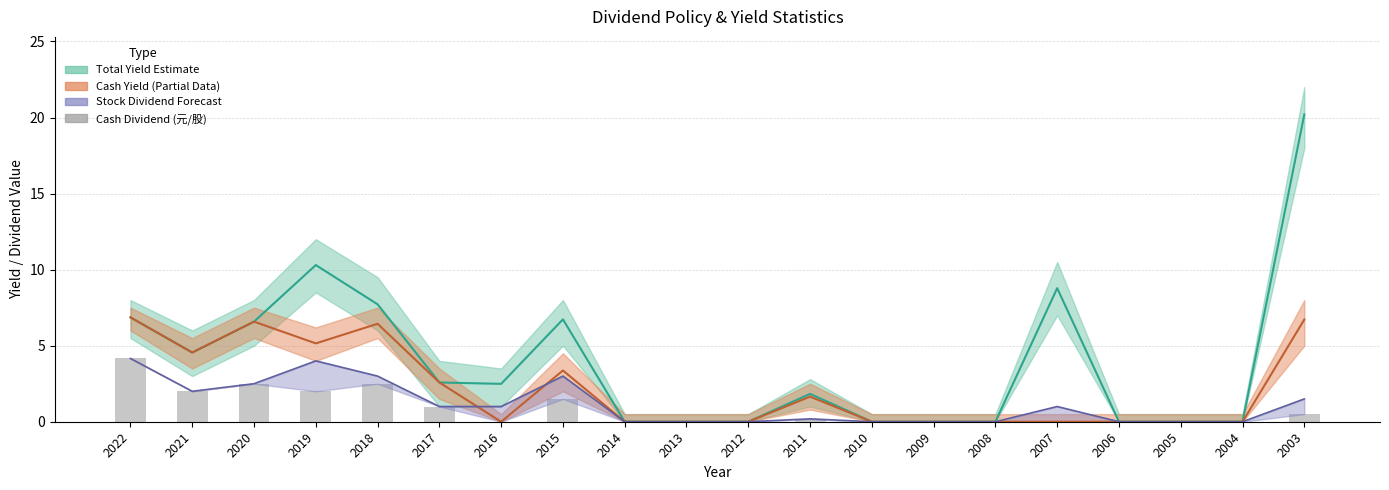

What is the value of the 2nd bar from the left?

2.0